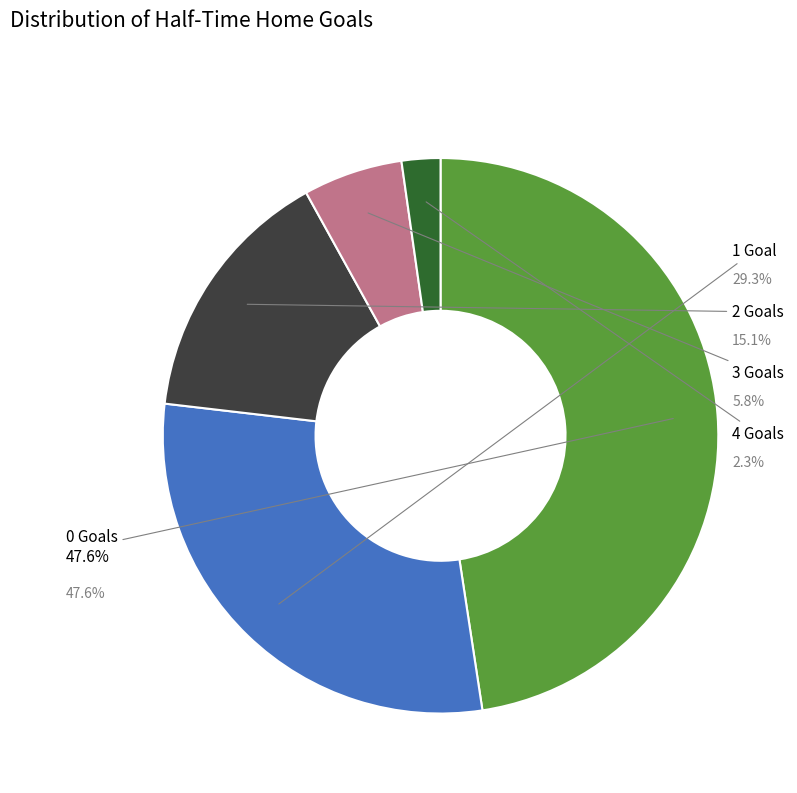

How many segments does this pie chart have?

5